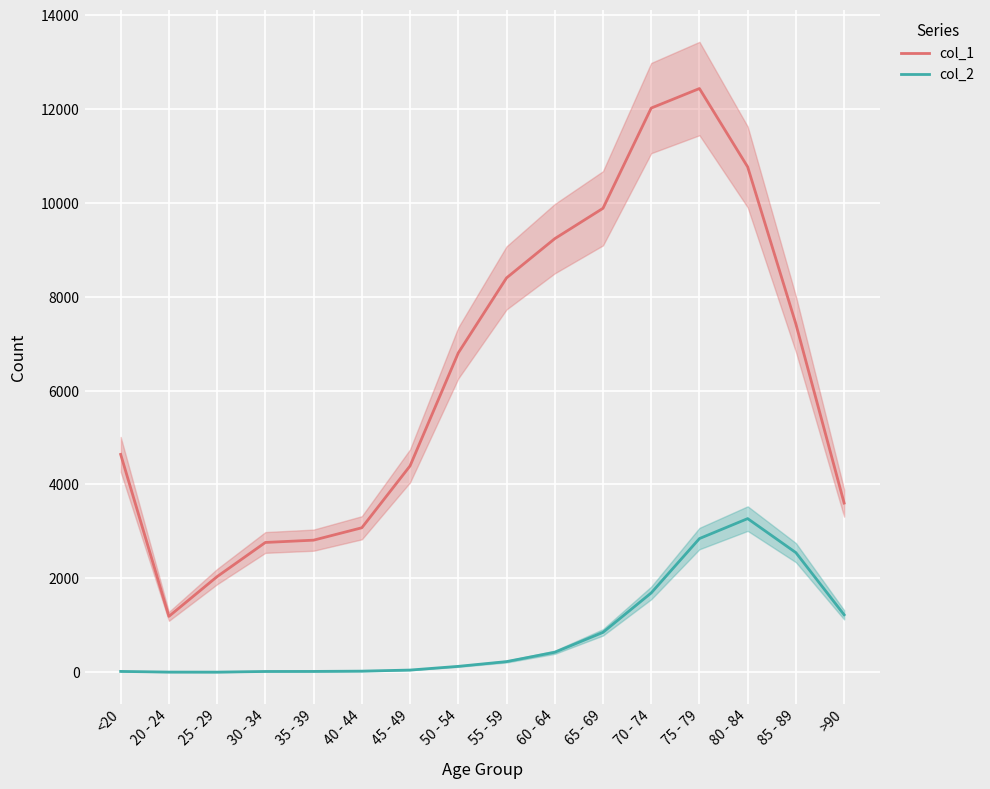

What is the greatest value displayed?

12434